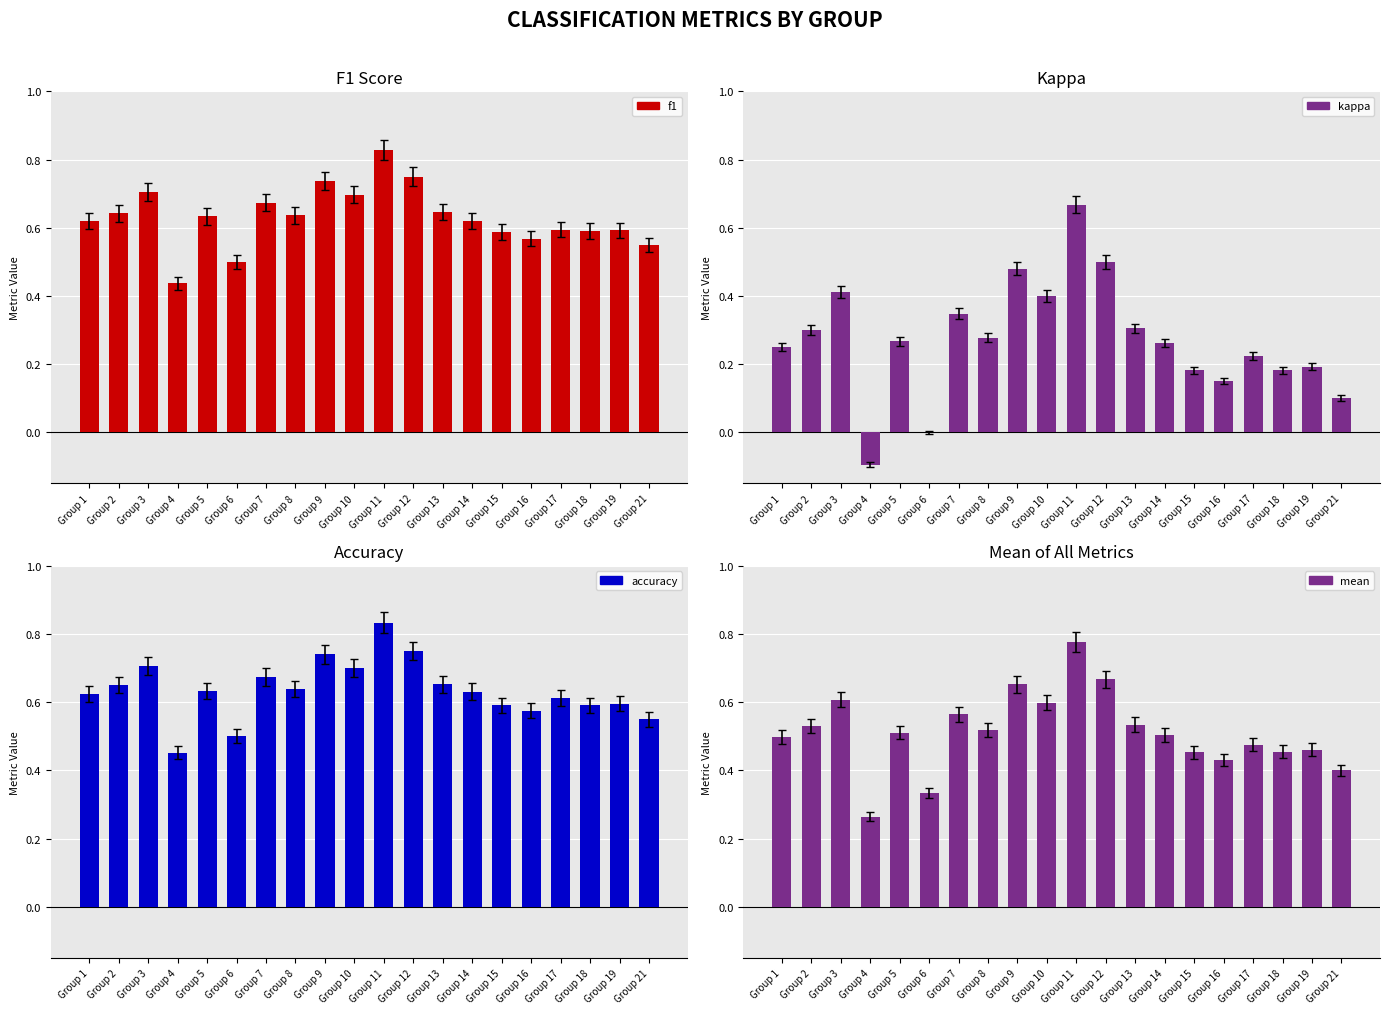

Reading left to right, list all the values displayed in this chart.

f1: 0.6	0.6	0.7	0.4	0.6	0.5	0.7	0.6	0.7	0.7	0.8	0.8	0.6	0.6	0.6	0.6	0.6	0.6	0.6	0.5
kappa: 0.2	0.3	0.4	-0.1	0.3	0.0	0.3	0.3	0.5	0.4	0.7	0.5	0.3	0.3	0.2	0.2	0.2	0.2	0.2	0.1
accuracy: 0.6	0.7	0.7	0.5	0.6	0.5	0.7	0.6	0.7	0.7	0.8	0.8	0.7	0.6	0.6	0.6	0.6	0.6	0.6	0.6
mean: 0.5	0.5	0.6	0.3	0.5	0.3	0.6	0.5	0.7	0.6	0.8	0.7	0.5	0.5	0.5	0.4	0.5	0.5	0.5	0.4